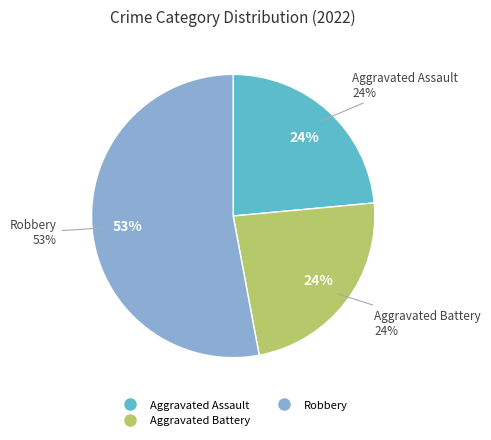

To the nearest percent, what percentage of the pie is Robbery?

53%